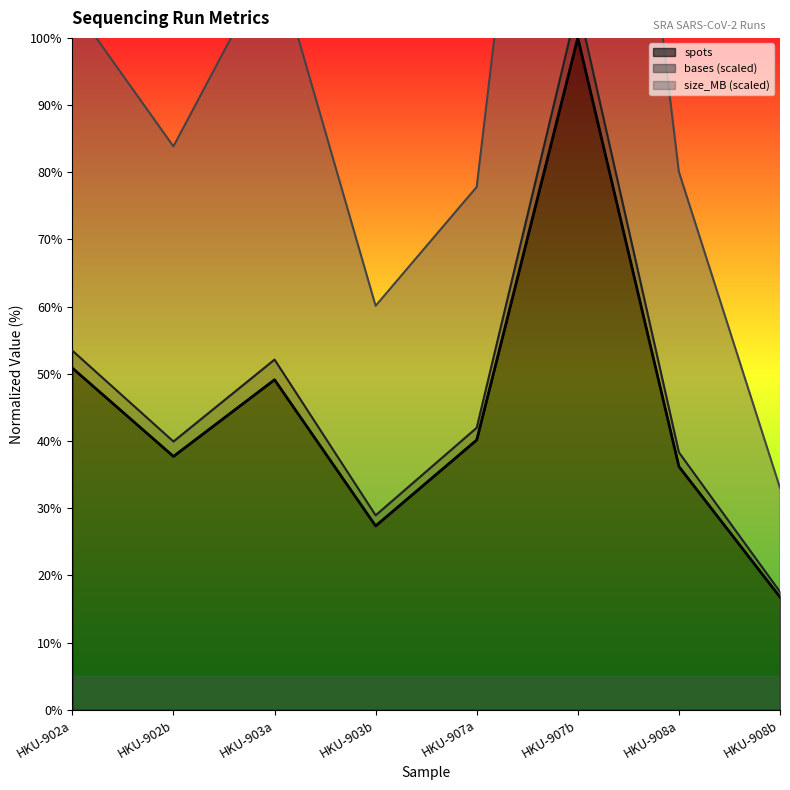

In size_MB, how many points are higher than both neighbors (excluding endpoints)?

2